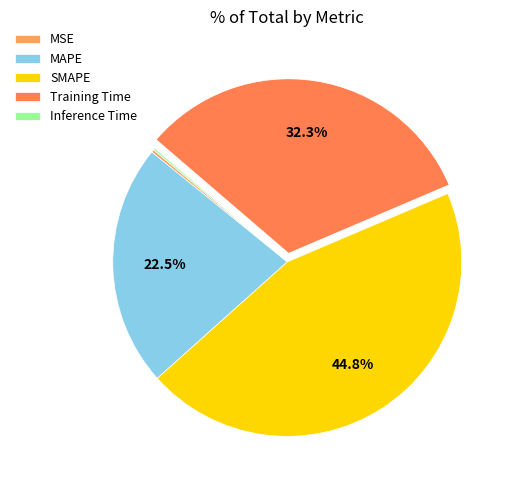

To the nearest percent, what is the difference between the largest and smallest slice percentages?

45%